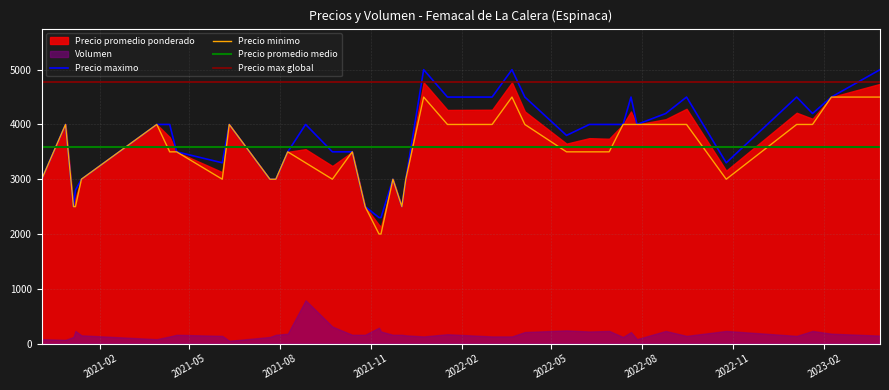

True or false: Precio promedio ponderado has a value of 1365 at 2021-10-13.

False